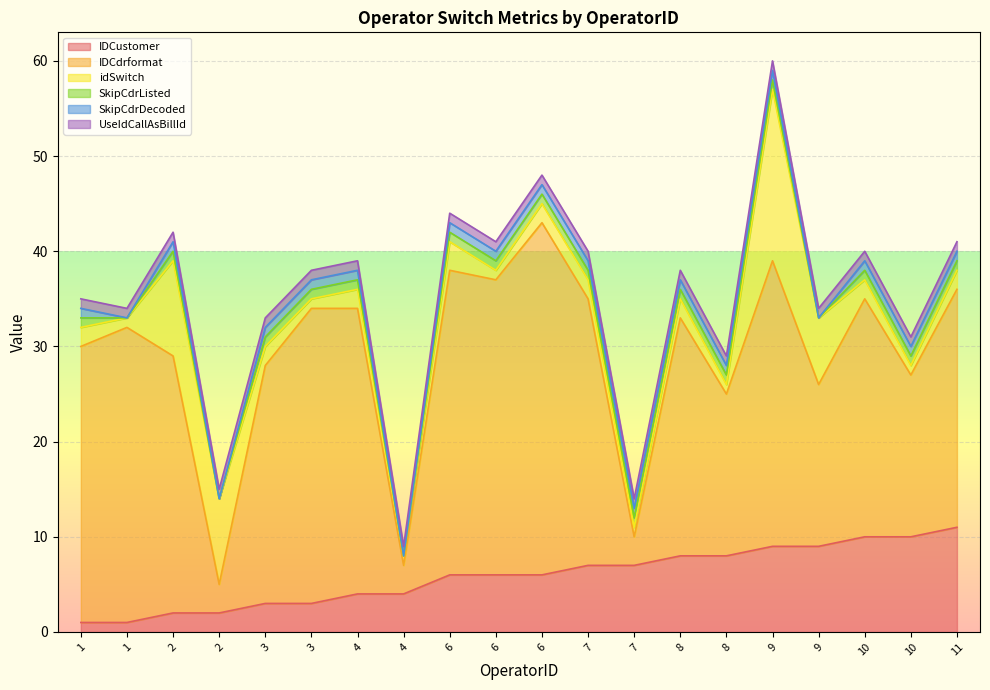

Does the chart display data point markers on the line(s)?

No